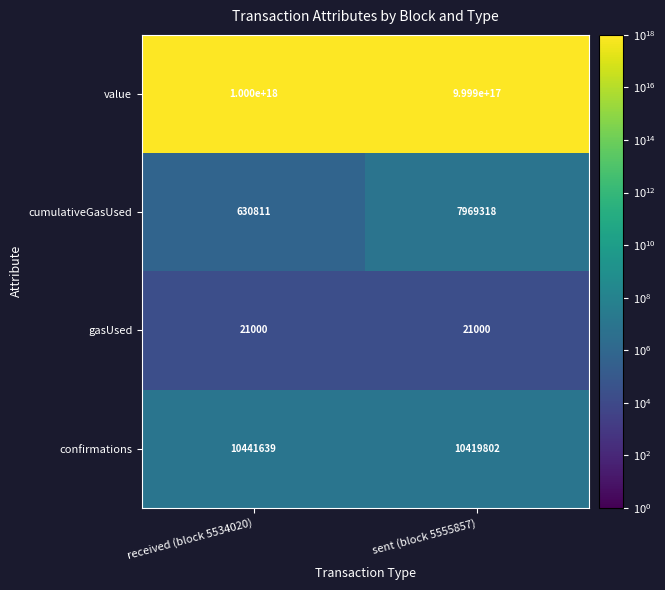

The value series shows 1529342505965056256 at received (block 5534020). True or false?

False